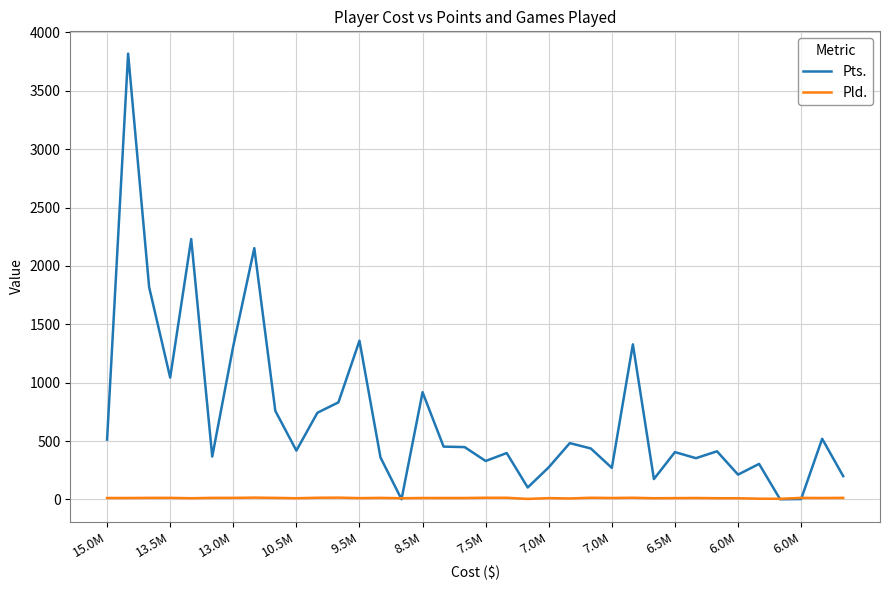

Which series has the largest total across all categories?

Pts.